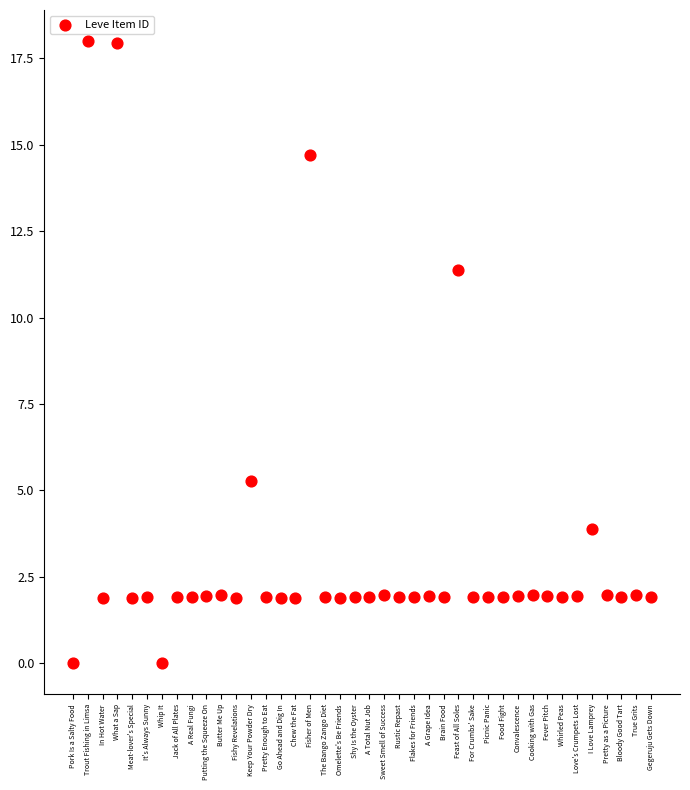

What Y value in the scatter plot is closest to 9?

11.4